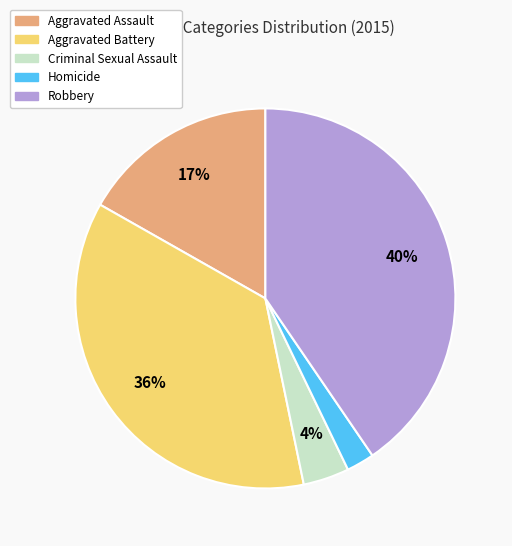

To the nearest percent, what percentage of the pie is Aggravated Assault?

17%